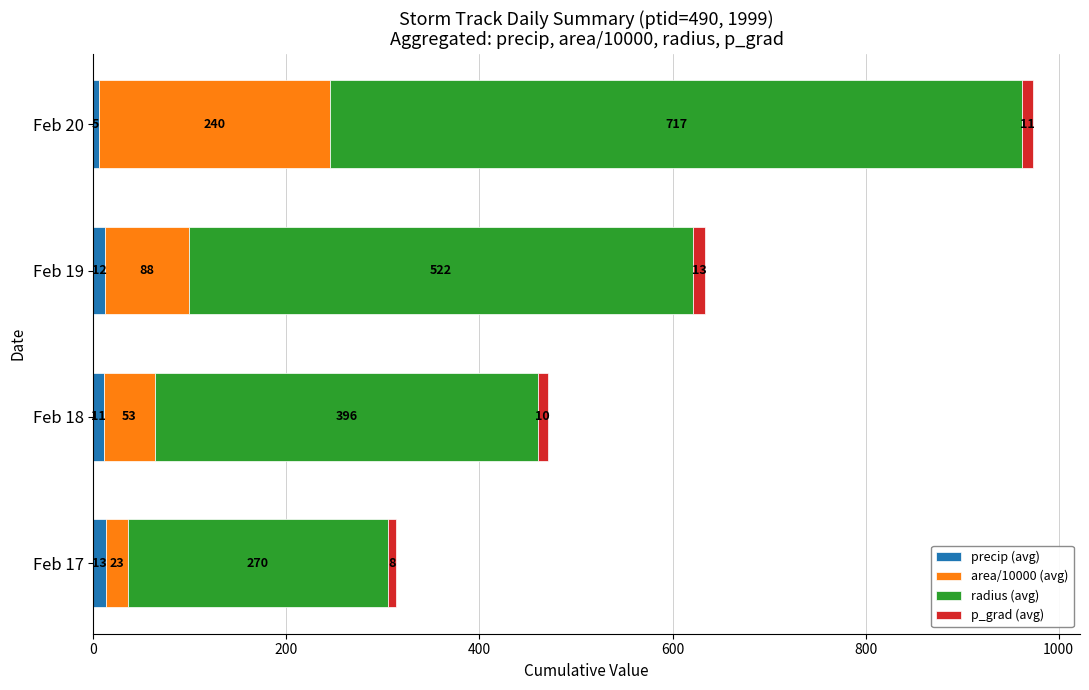

Reading right to left, what are all the values shown in this chart?

precip (avg): 5.5	11.8	11.3	12.7
area/10000 (avg): 239.8	87.8	52.7	22.9
radius (avg): 716.9	521.6	396.4	269.8
p_grad (avg): 11.2	12.6	10.4	8.0